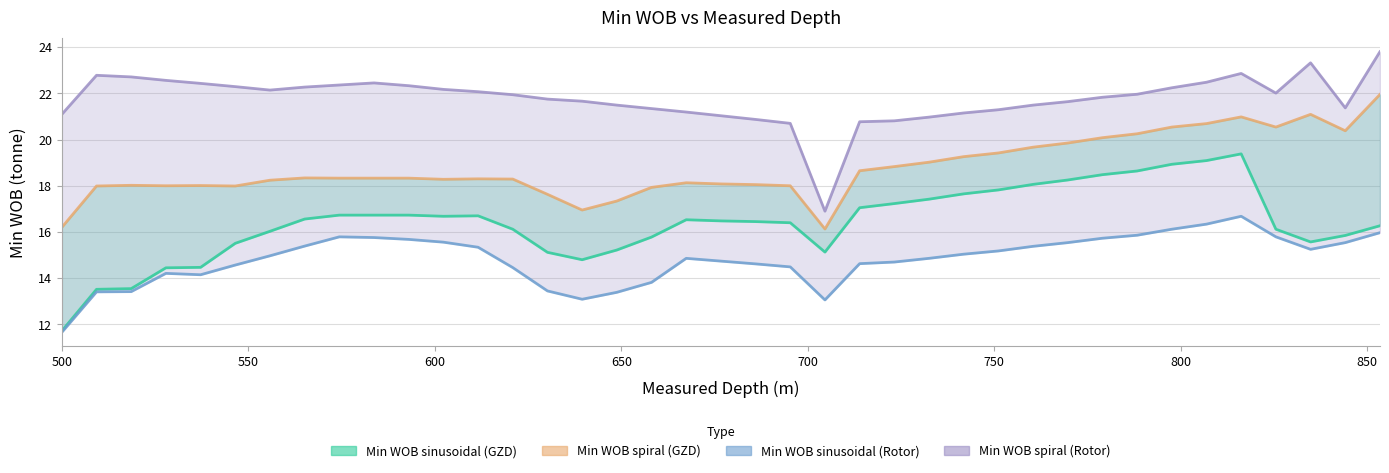

Is the value of Min WOB to spiral (GZD drilling) at 38 greater than the value of Min WOB to spiral (rotor drilling) at 12?

No